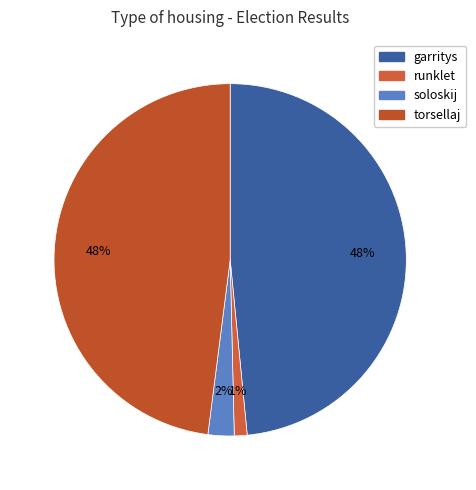

How many segments does this pie chart have?

4